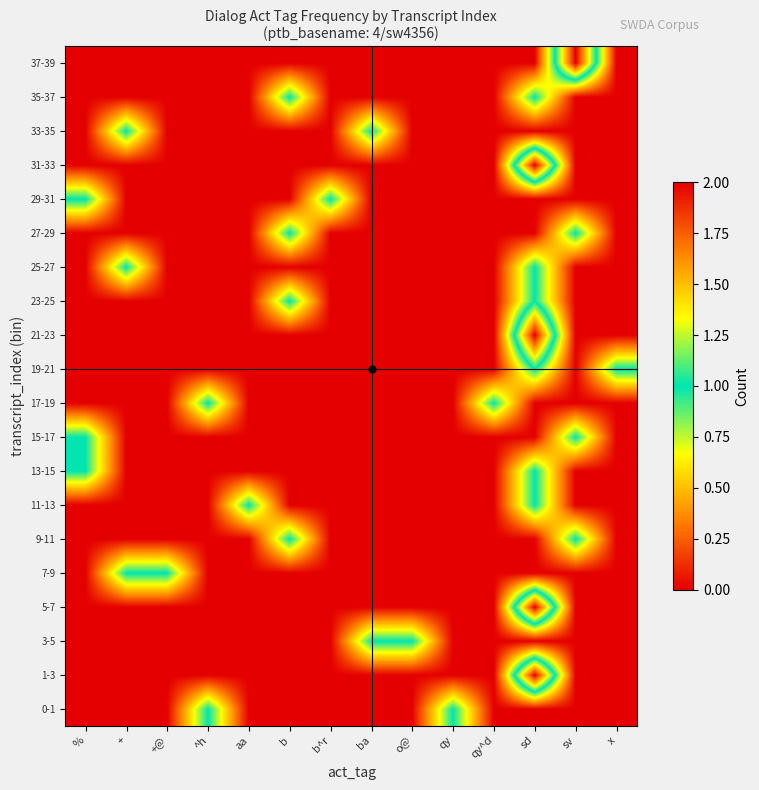

What is the total value across all series at b?

4